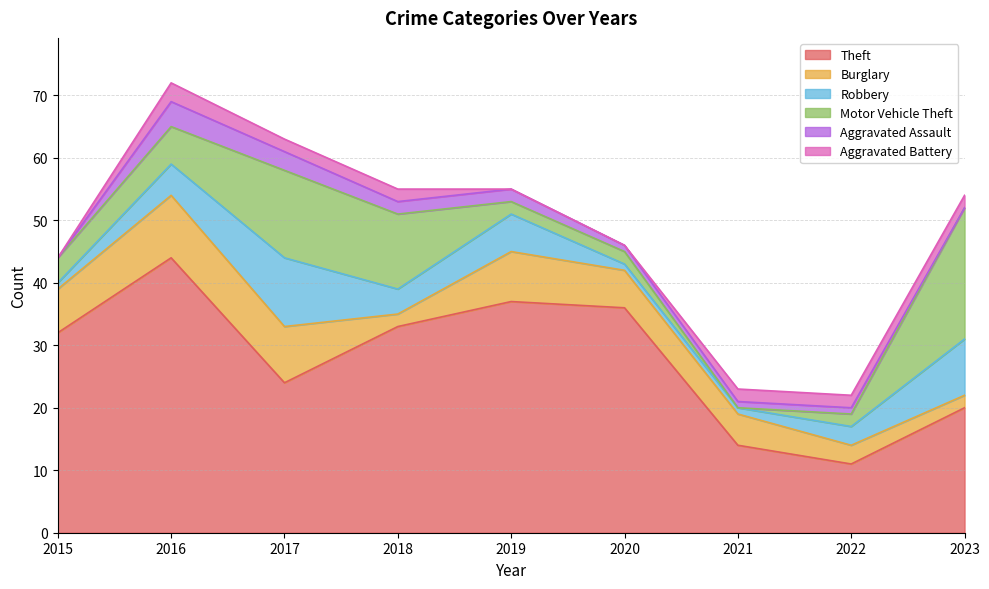

The value of Aggravated Battery at 2023 is 3. True or false?

False